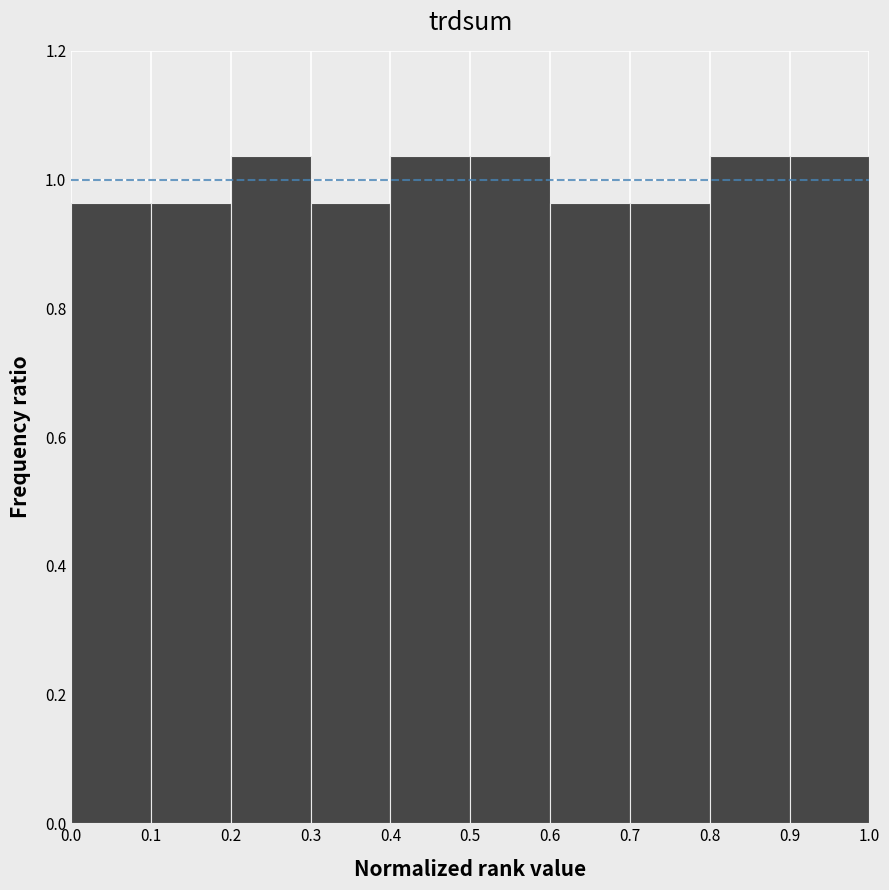

Reading left to right, list every bar in this chart as the range it spans on the x-axis followed by its height. The values are not printed on the chart, so give them approximately, as read against the axis.

0.0 to 0.1: 0.96
0.1 to 0.2: 0.96
0.2 to 0.3: 1.04
0.3 to 0.4: 0.96
0.4 to 0.5: 1.04
0.5 to 0.6: 1.04
0.6 to 0.7: 0.96
0.7 to 0.8: 0.96
0.8 to 0.9: 1.04
0.9 to 1.0: 1.04